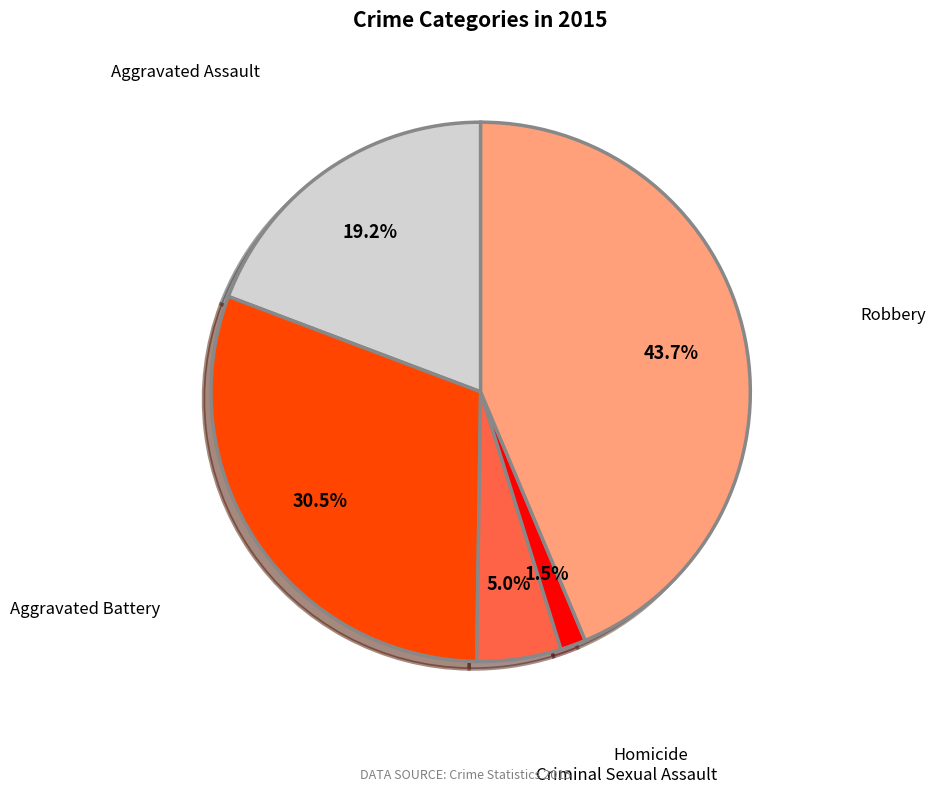

Is there a majority slice in this chart?

No